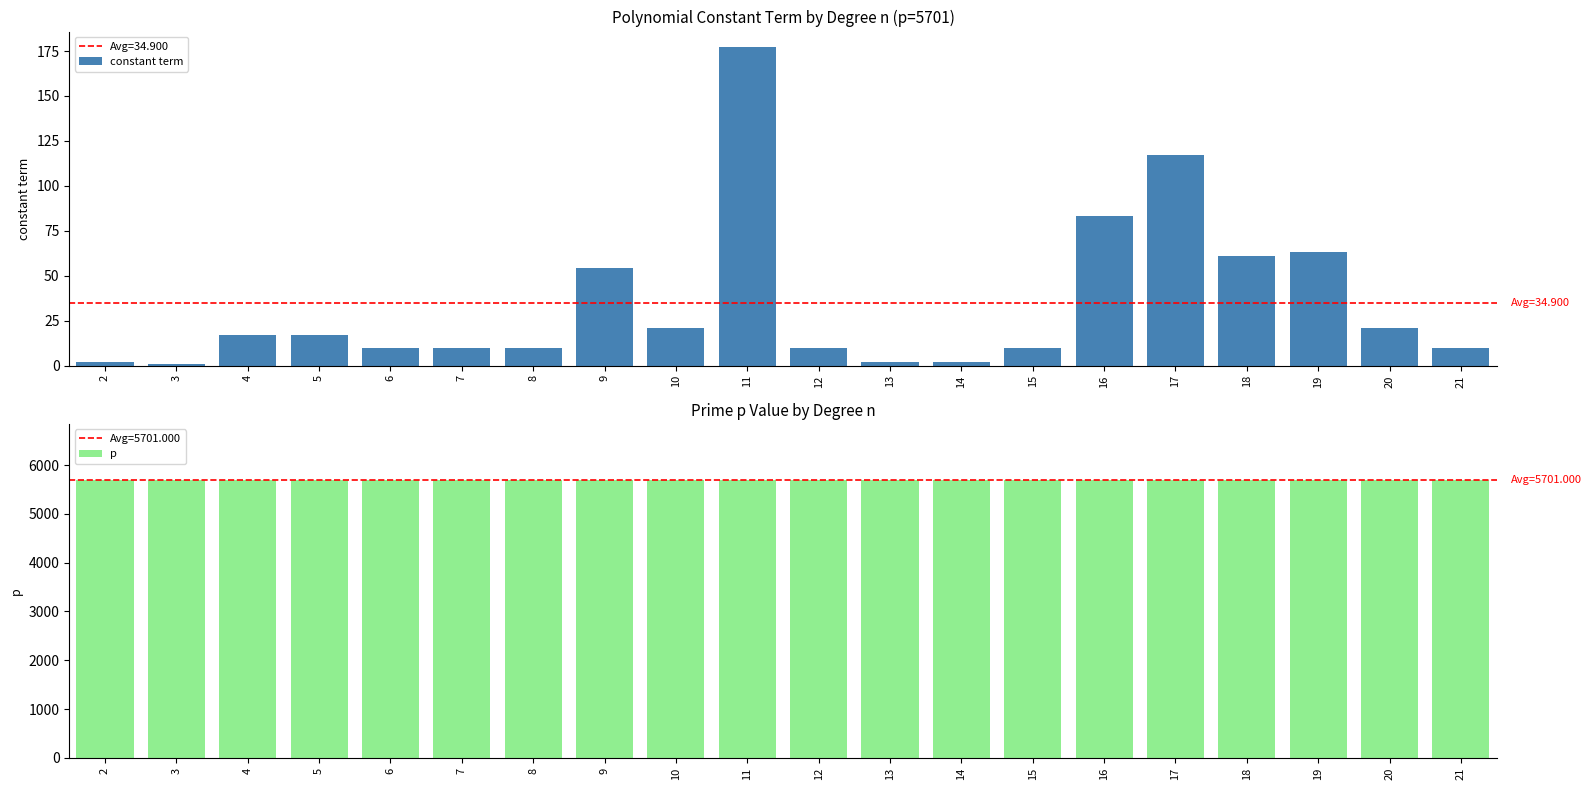

At which category is the sum across all series the highest?

11